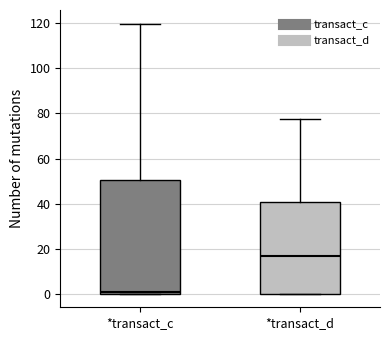

Comparing the boxes themselves (not the whiskers), which one is the tallest?

*transact_c